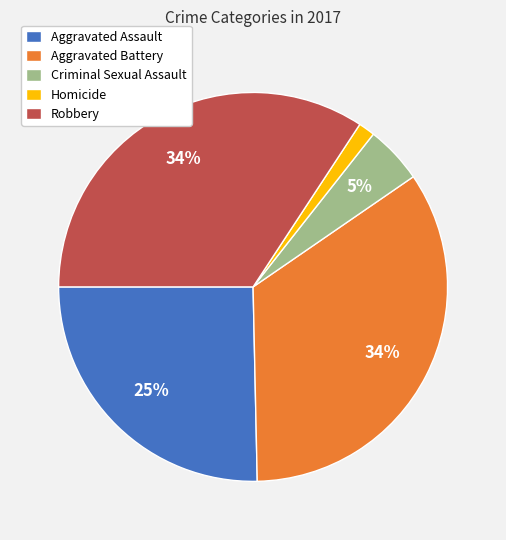

The Aggravated Assault slice represents 25% of the pie. True or false?

True